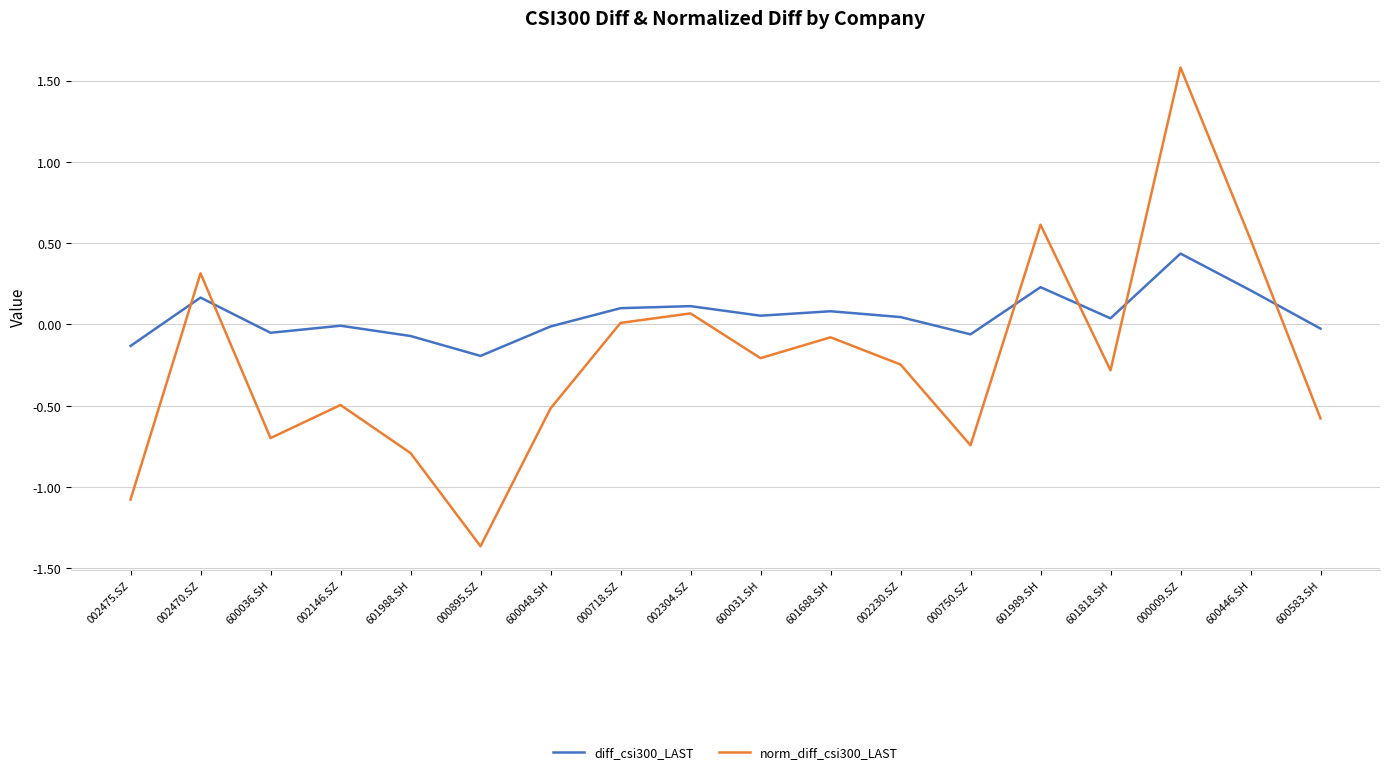

Is it true that norm_diff_csi300_LAST equals 0.1 at 002304.SZ?

True